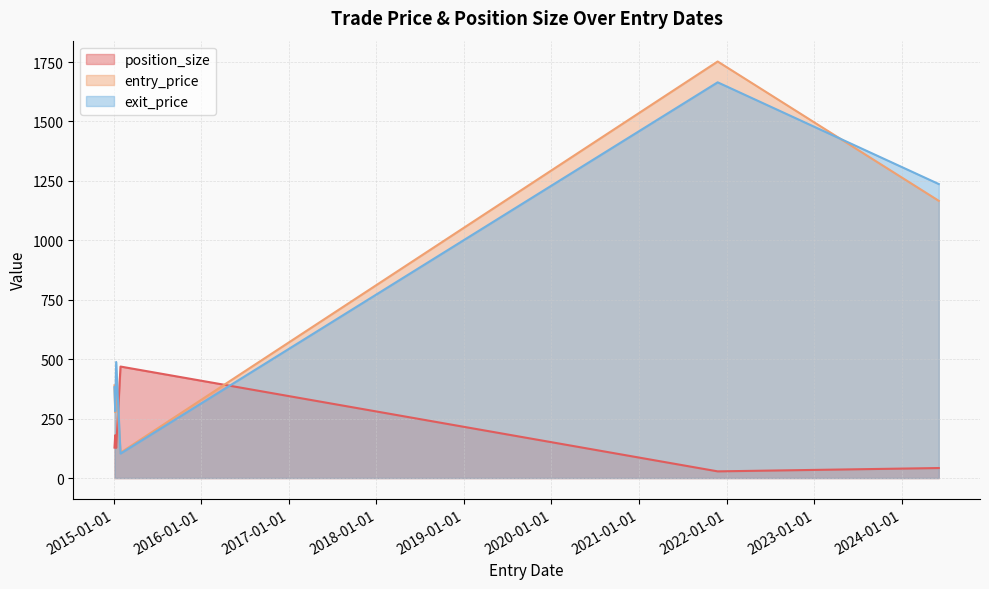

List the series in order of their peak value, highest first.

entry_price, exit_price, position_size